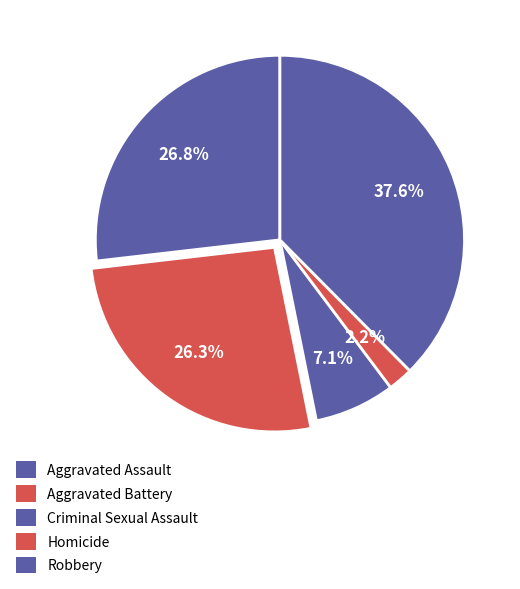

What is the largest slice in the pie chart?

Robbery